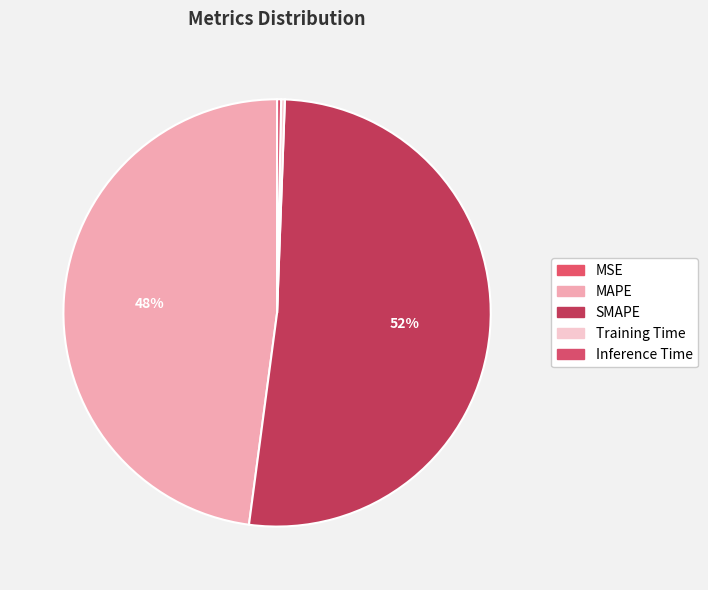

Does Training Time represent more than half of the total?

No